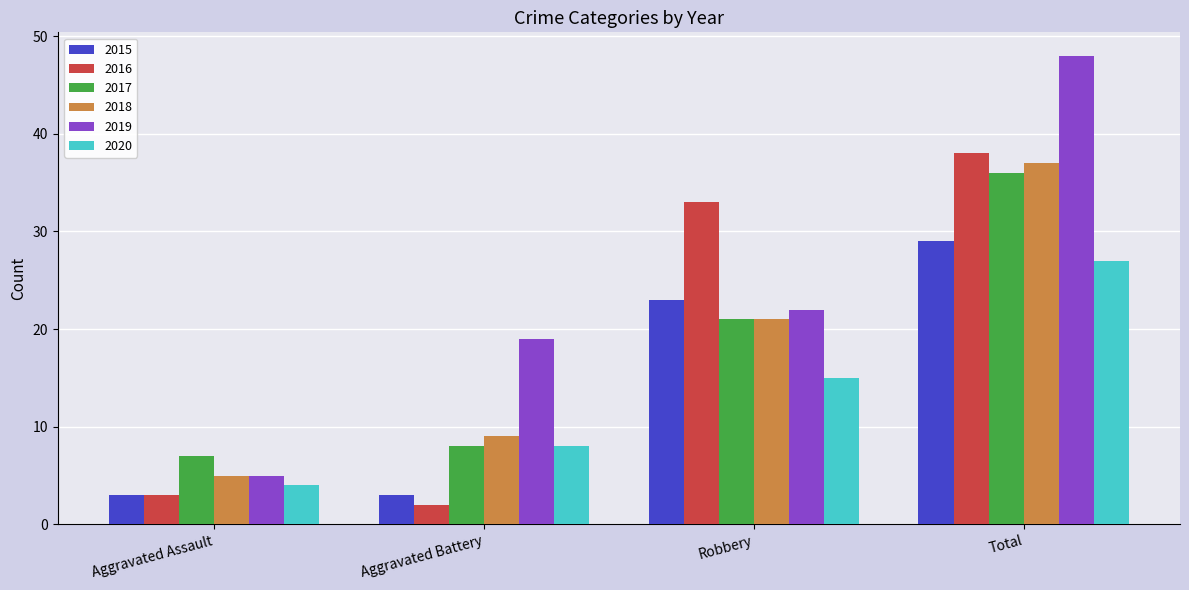

Reading right to left, list all the values displayed in this chart.

2015: 29	23	3	3
2016: 38	33	2	3
2017: 36	21	8	7
2018: 37	21	9	5
2019: 48	22	19	5
2020: 27	15	8	4